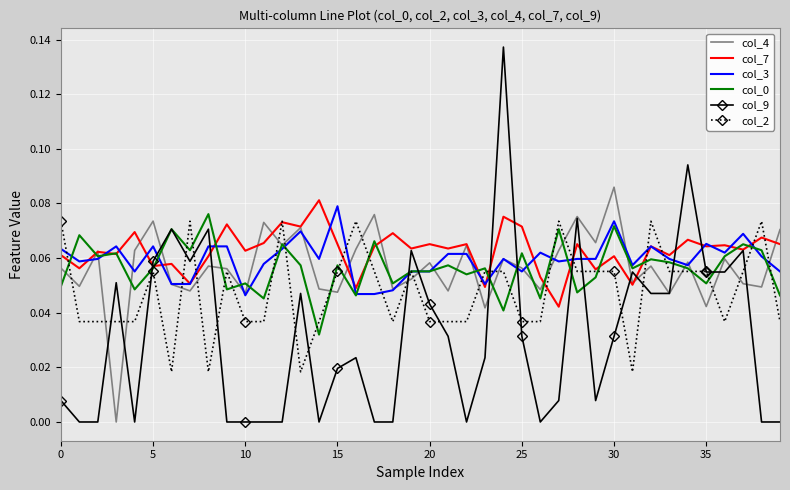

Count the col_7 values in the range 0 to 1.

40